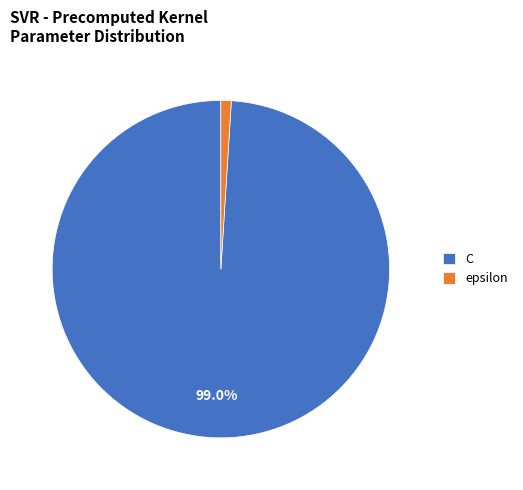

How many slices are in this pie chart?

2